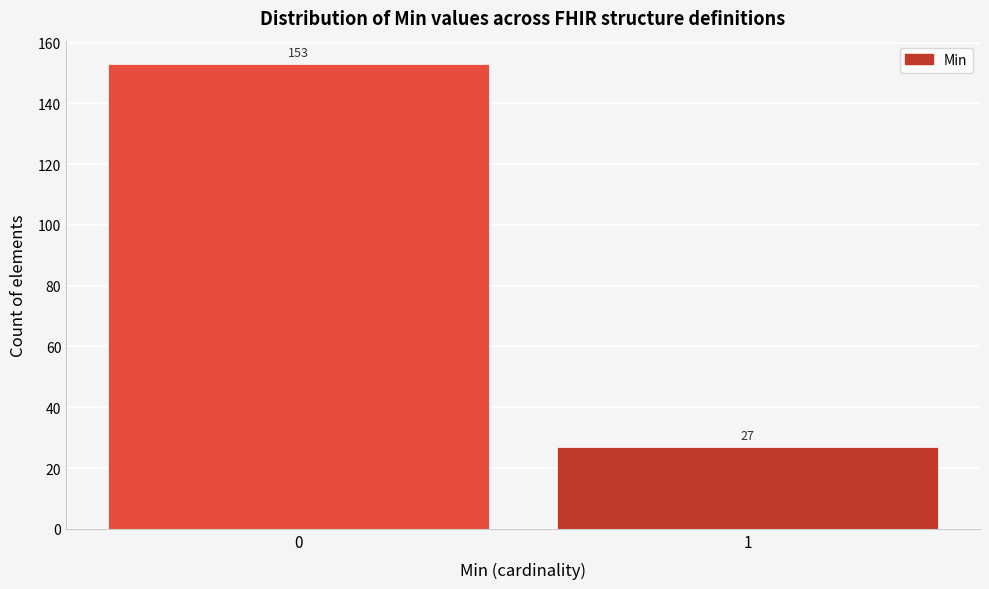

Reading right to left, what are all the values shown in this chart?

27	153